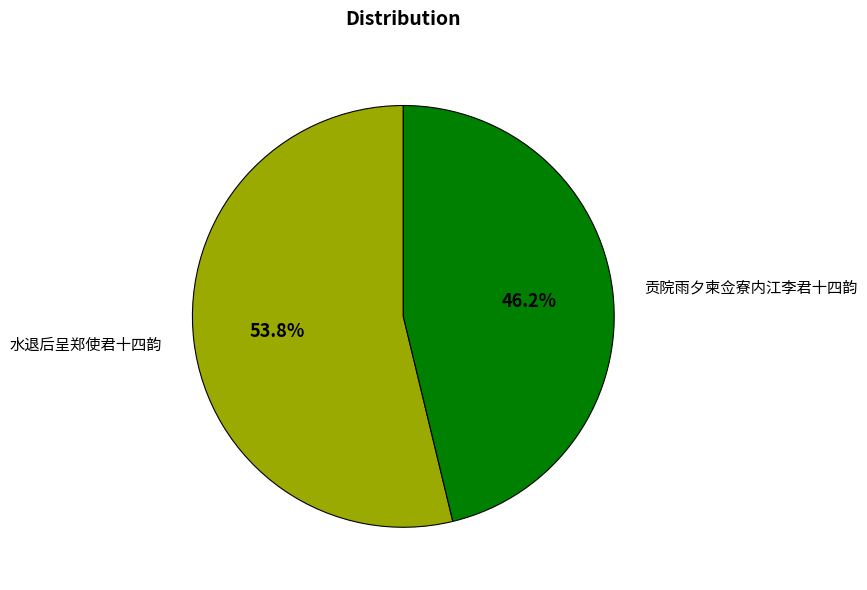

To the nearest percent, what is the average slice percentage?

50%